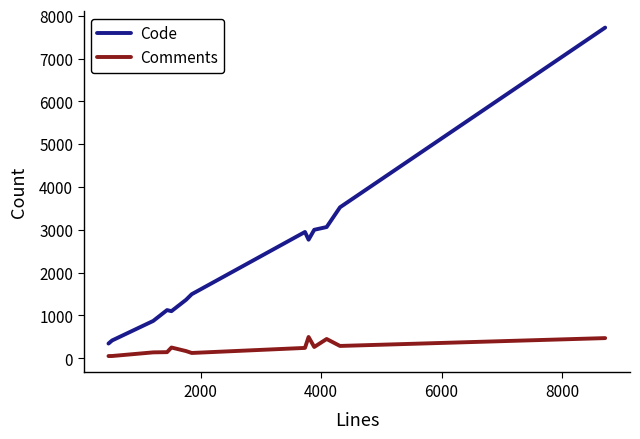

Which series has the largest range (max minus min)?

Code